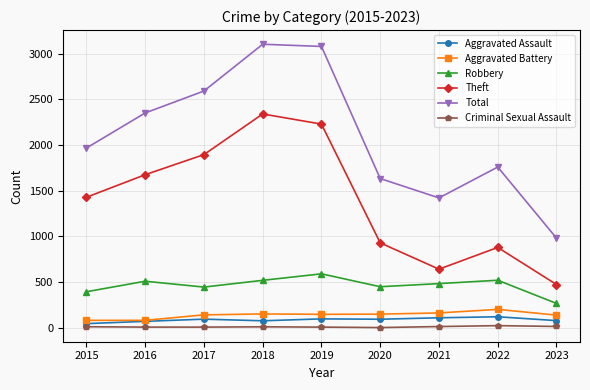

In Total, how many points are lower than both neighbors (excluding endpoints)?

1